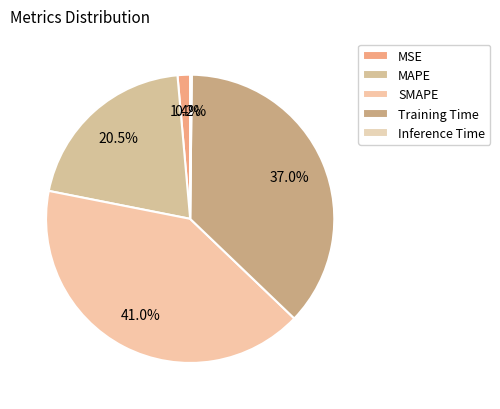

To the nearest percent, what is the difference between the MSE and Training Time slice percentages?

36%